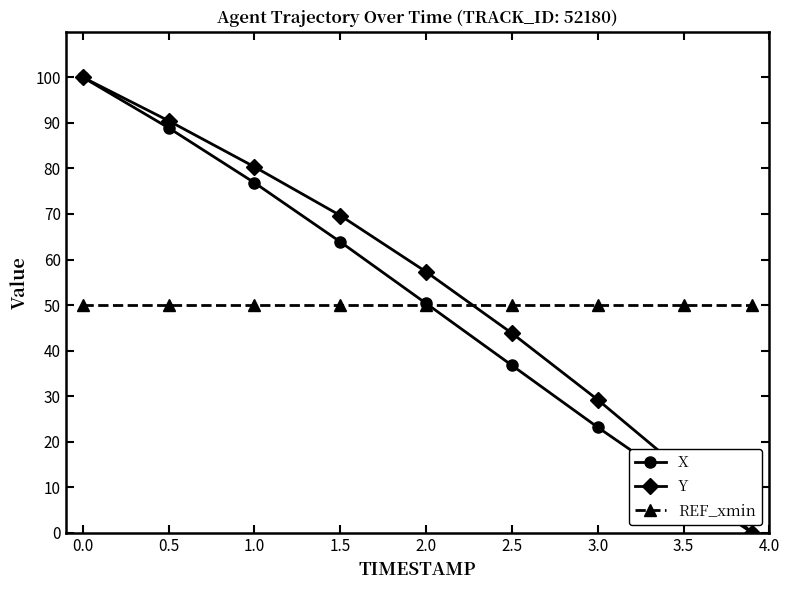

True or false: REF_xmin and Y intersect in this chart.

True